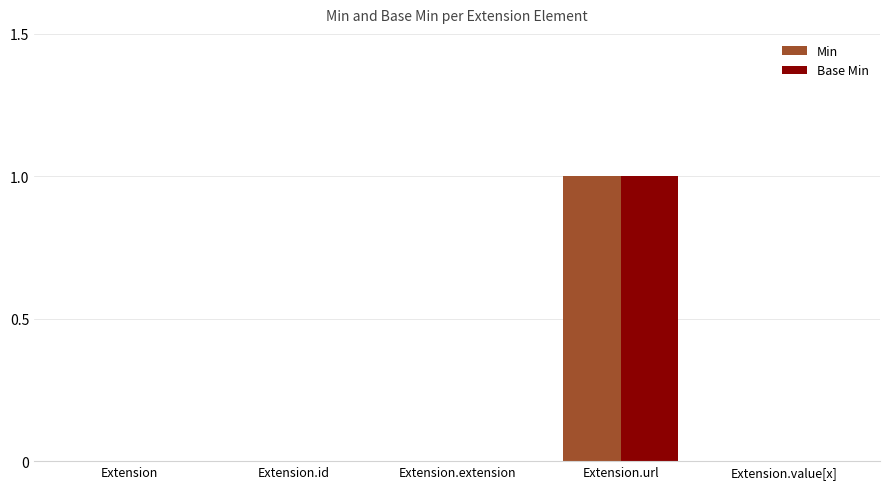

Count the Base Min values in the range 0 to 1.

5